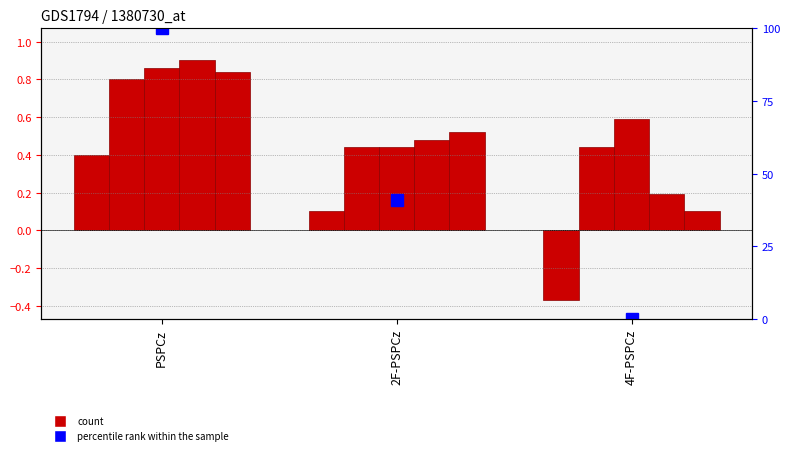

Between PSPCz and 4F-PSPCz, which series saw the biggest shift?

percentile rank within the sample